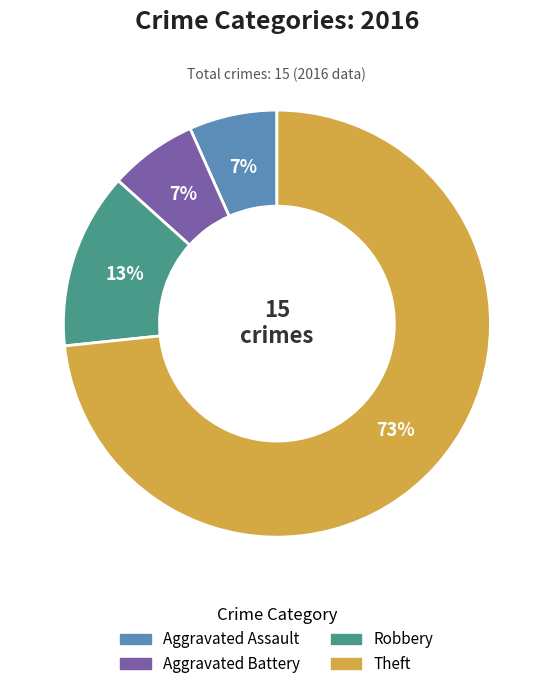

To the nearest percent, what percentage of the pie is Aggravated Assault?

7%